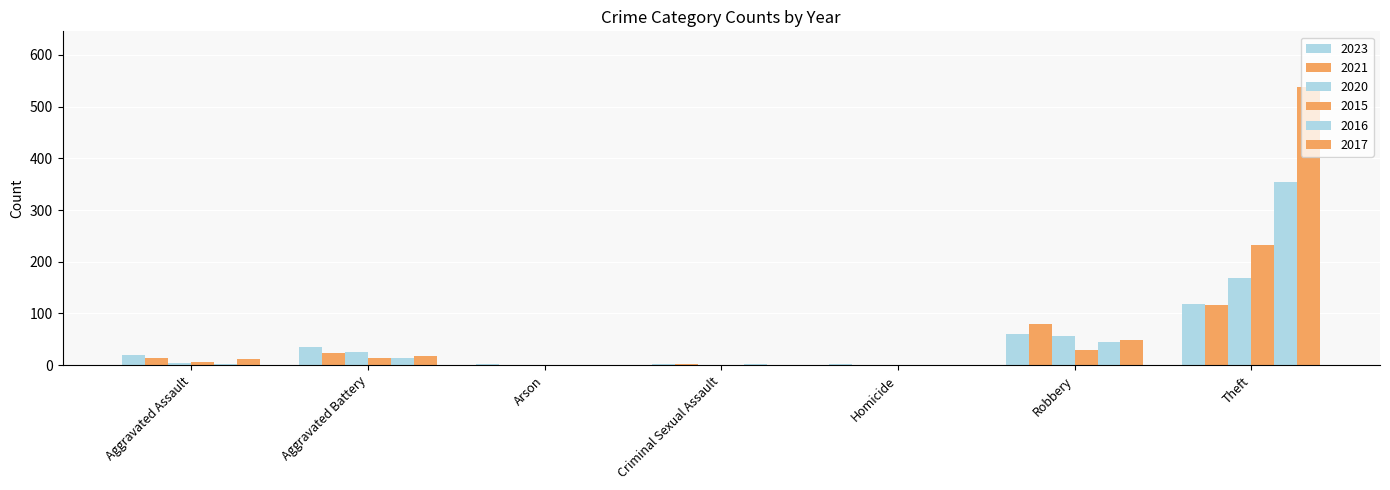

What is the maximum value for 2023?

118